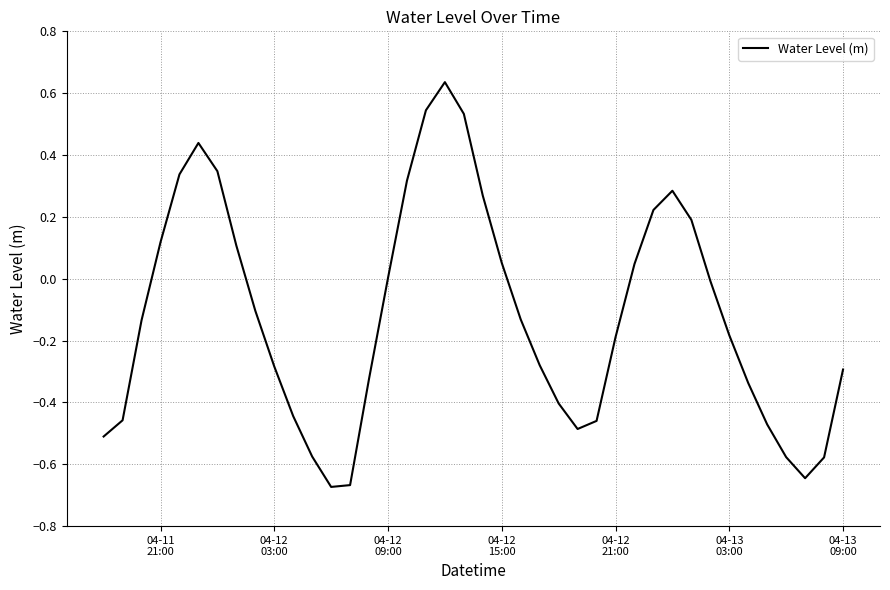

Is this an area chart (filled region under the line)?

No